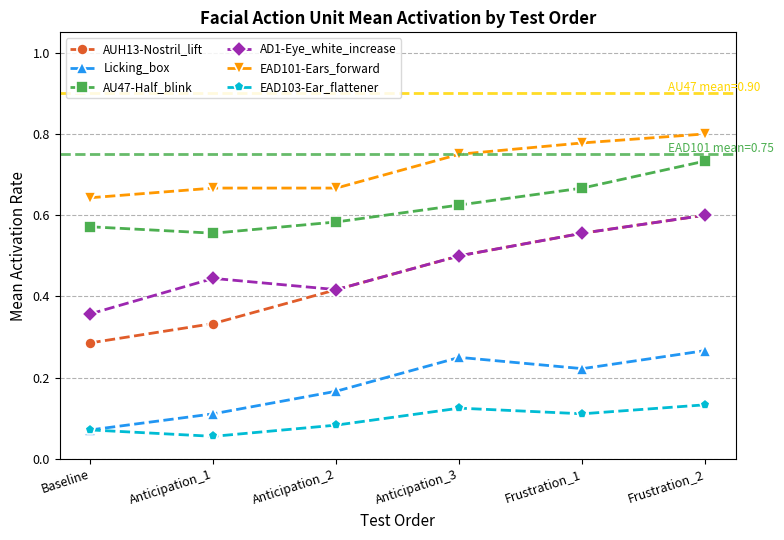

At which label is AD1-Eye_white_increase closest to 0?

Baseline